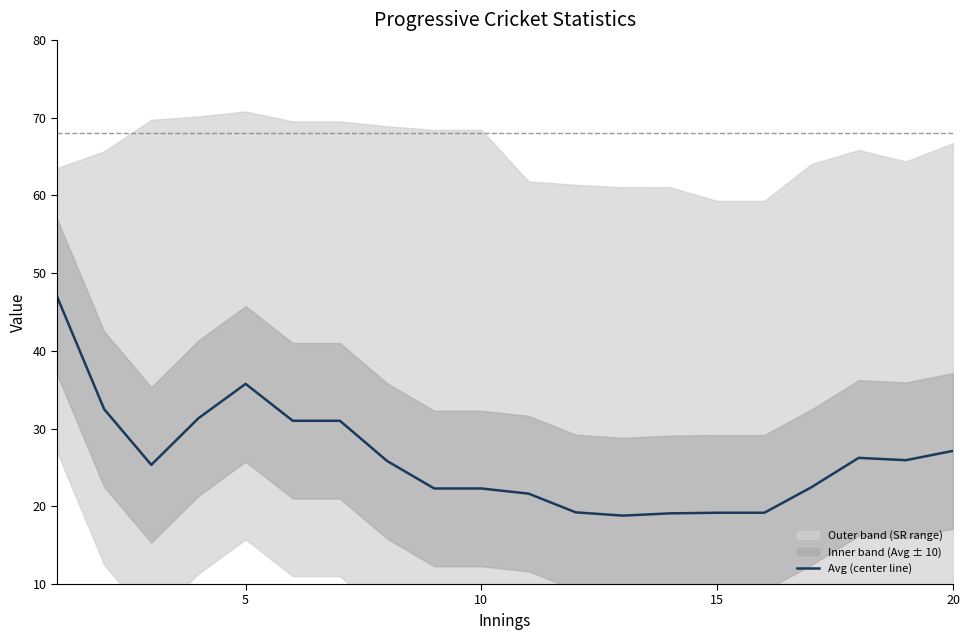

What is the minimum value for Avg (center line)?

18.8